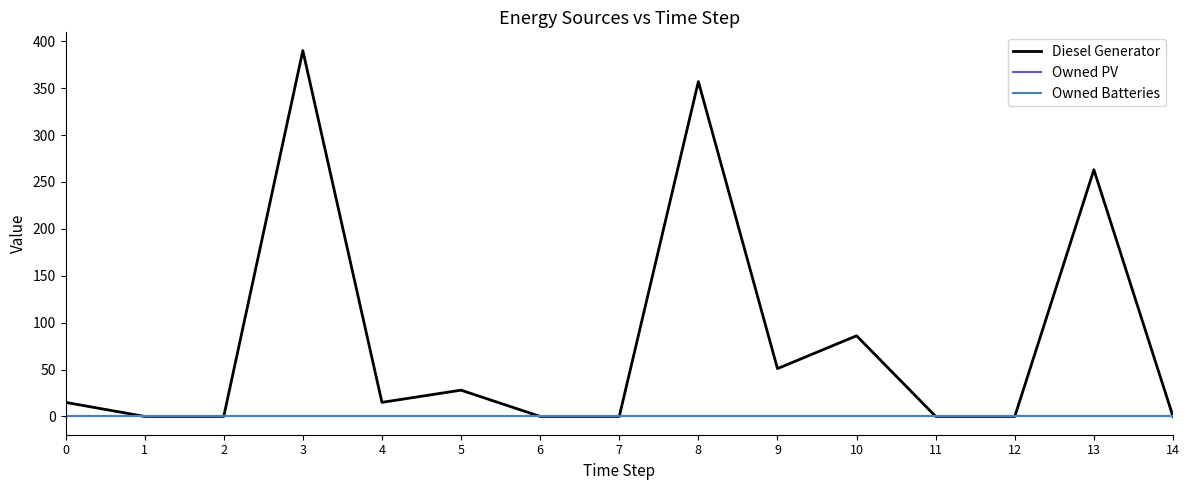

Reading left to right, extract all data points from this chart.

Diesel Generator: 0=15	1=0	2=0	3=390	4=15	5=28	6=0	7=0	8=357	9=51	10=86	11=0	12=0	13=263	14=0
Owned PV: 0=0	1=0	2=0	3=0	4=0	5=0	6=0	7=0	8=0	9=0	10=0	11=0	12=0	13=0	14=0
Owned Batteries: 0=0	1=0	2=0	3=0	4=0	5=0	6=0	7=0	8=0	9=0	10=0	11=0	12=0	13=0	14=0